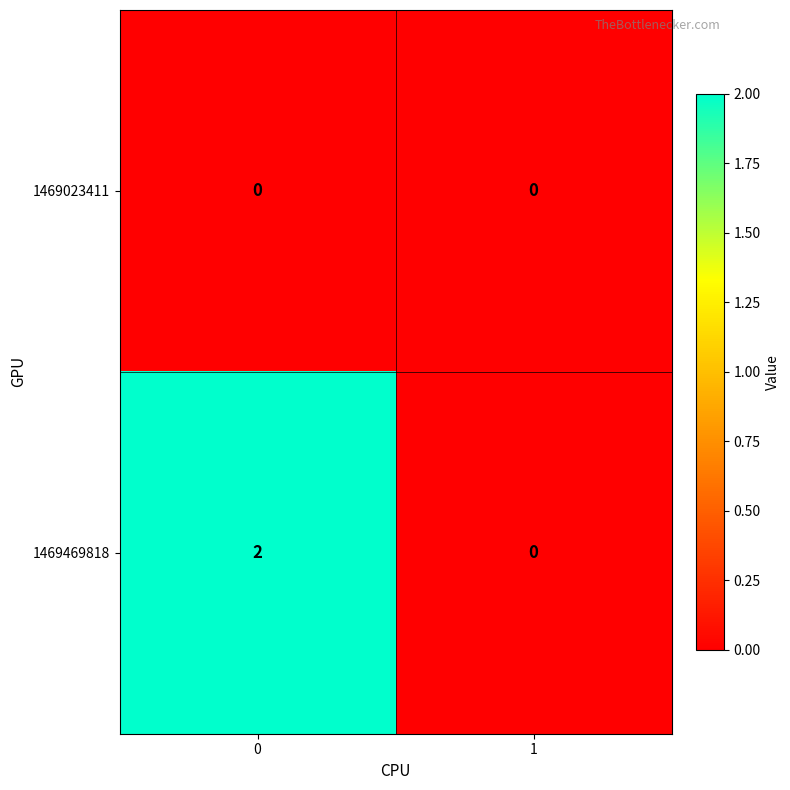

The 1469469818 series shows 2 at 0. True or false?

True